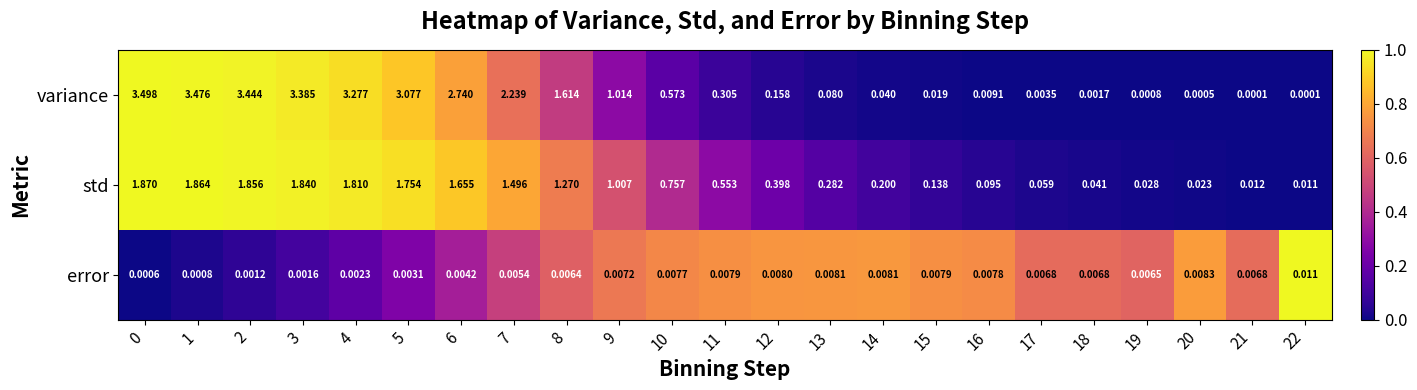

Which series changed the most between 6 and 14?

variance